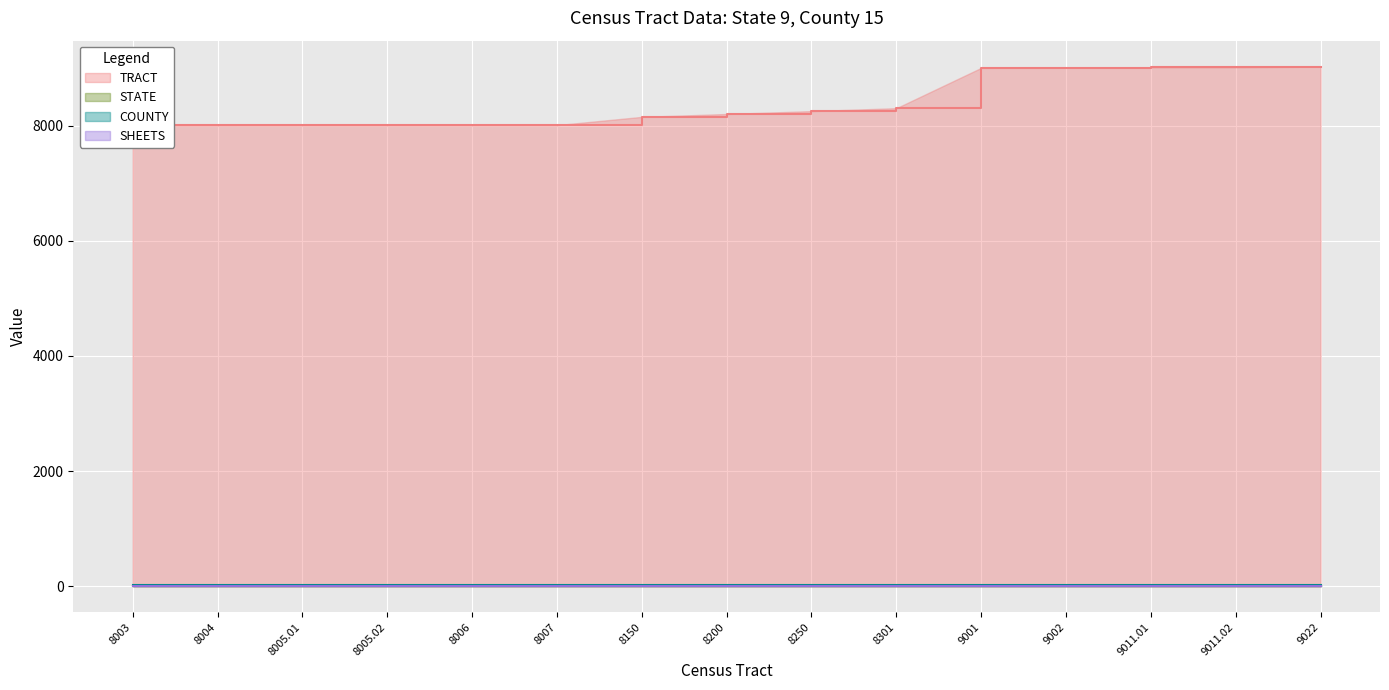

Count the number of data series in this chart.

4